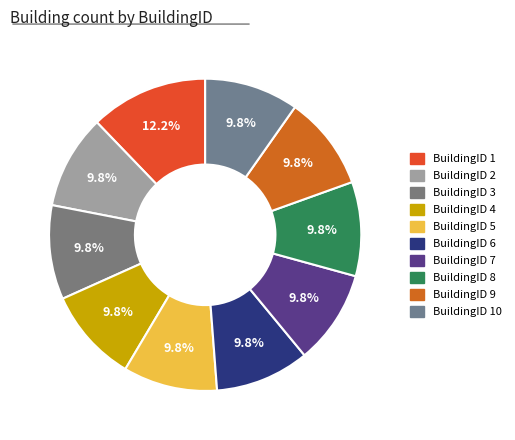

Between BuildingID 2 and BuildingID 1, which is larger?

BuildingID 1